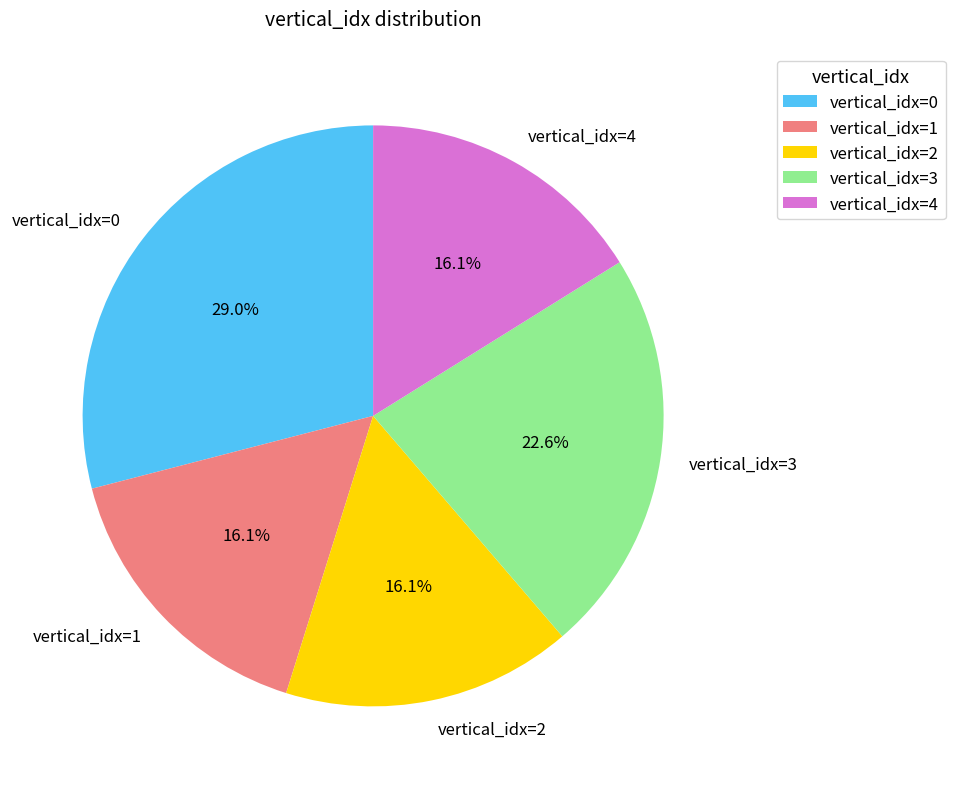

Is there any slice that represents more than half of the pie?

No